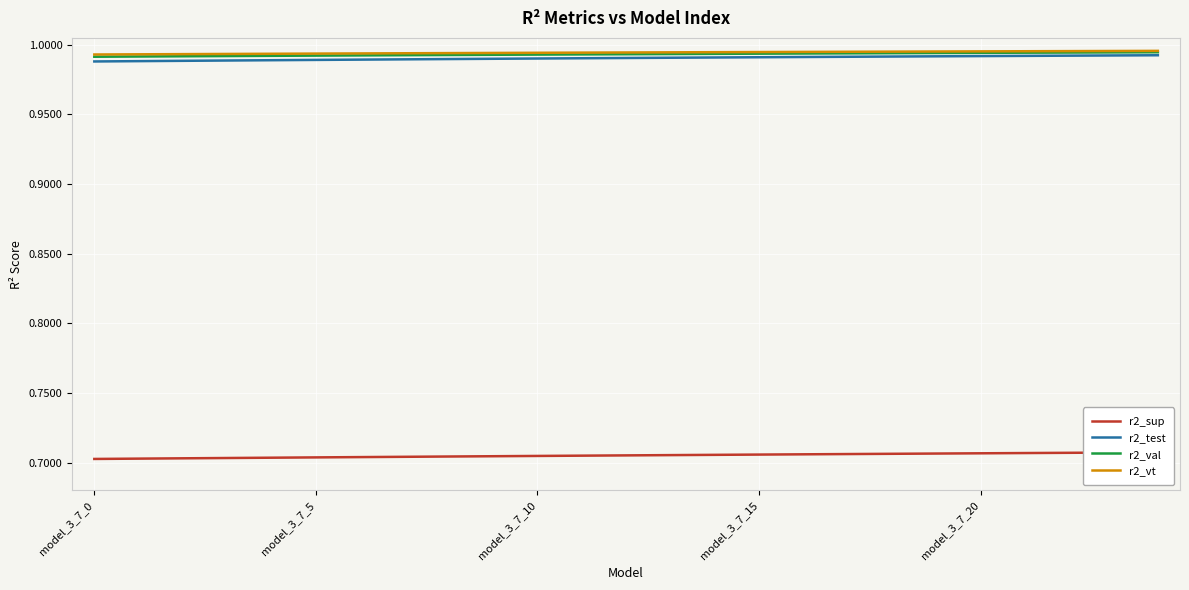

At which category is the sum across all series the highest?

24